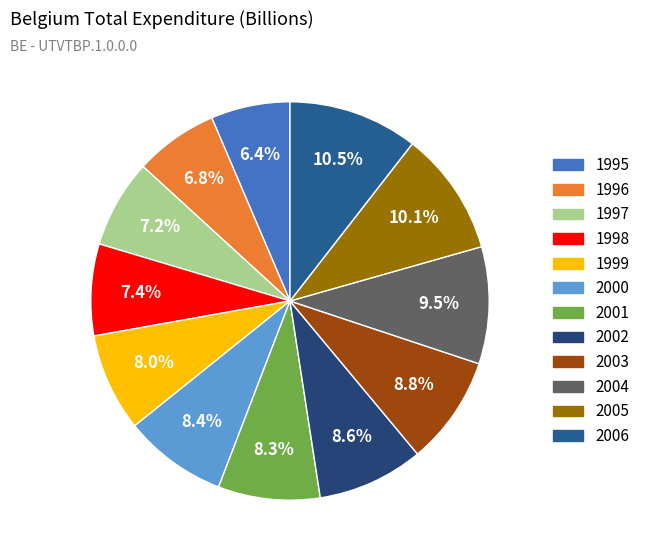

What is the total percentage of 1999 and 2005?

18.0%